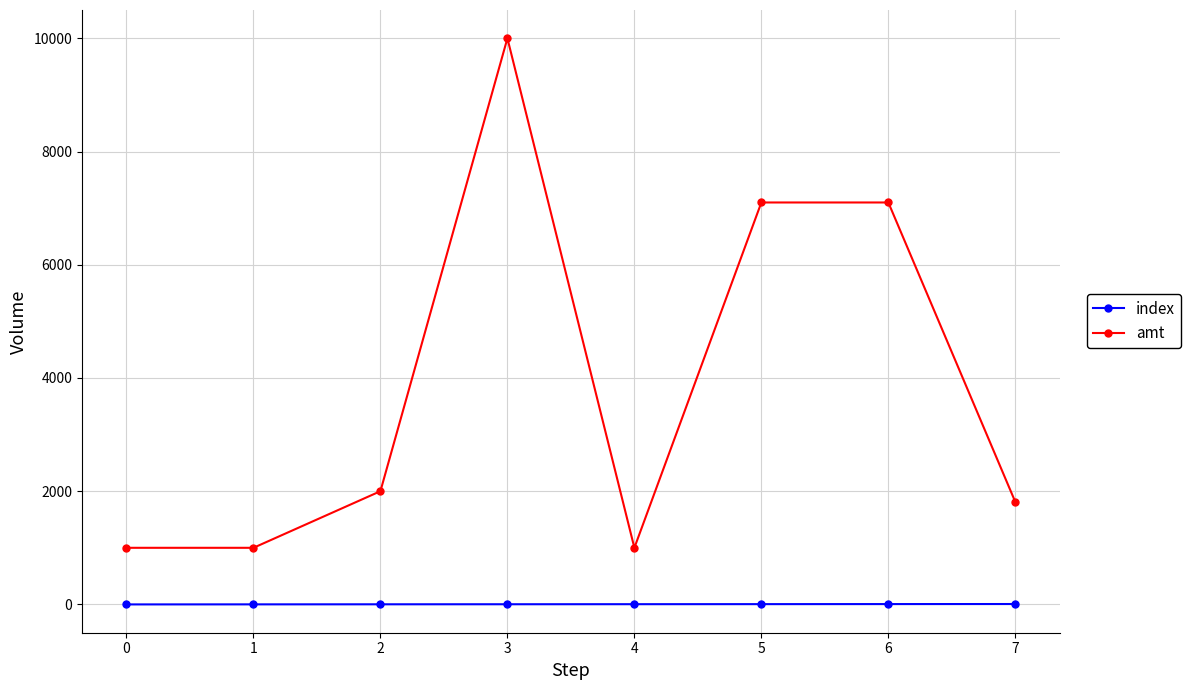

What is the maximum value shown in the chart?

10000